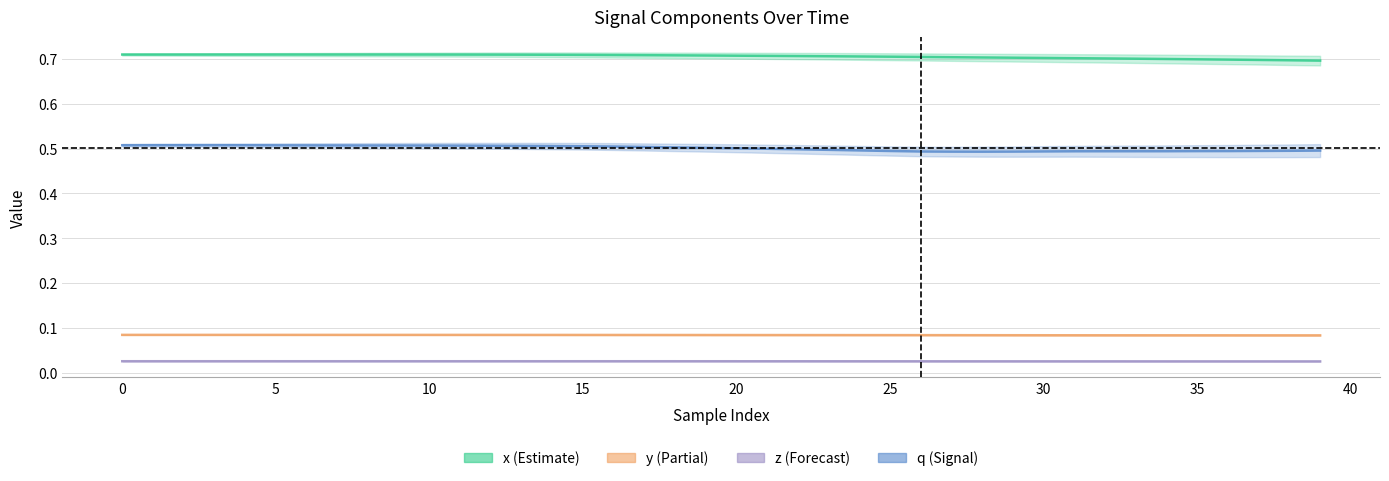

How many lines are shown in the chart?

4